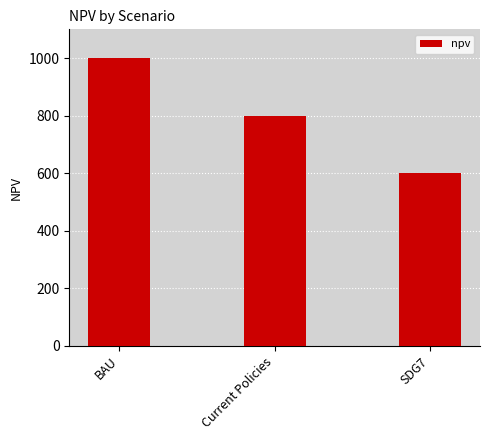

What is the ratio of the value at Current Policies to the value at SDG7?

1.3